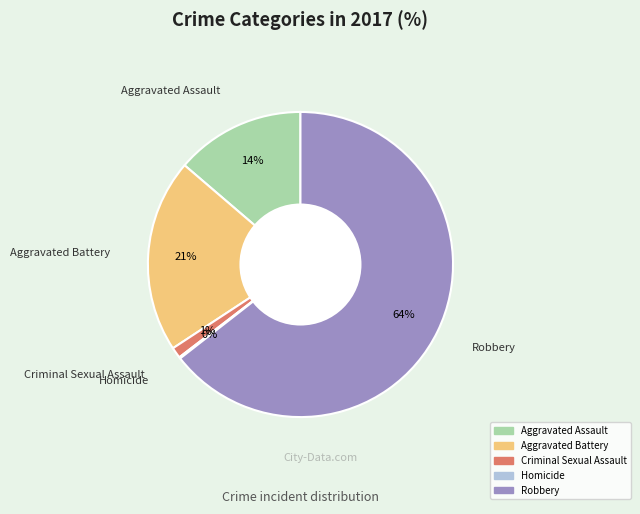

To the nearest percent, what percentage of the pie is Aggravated Battery?

21%